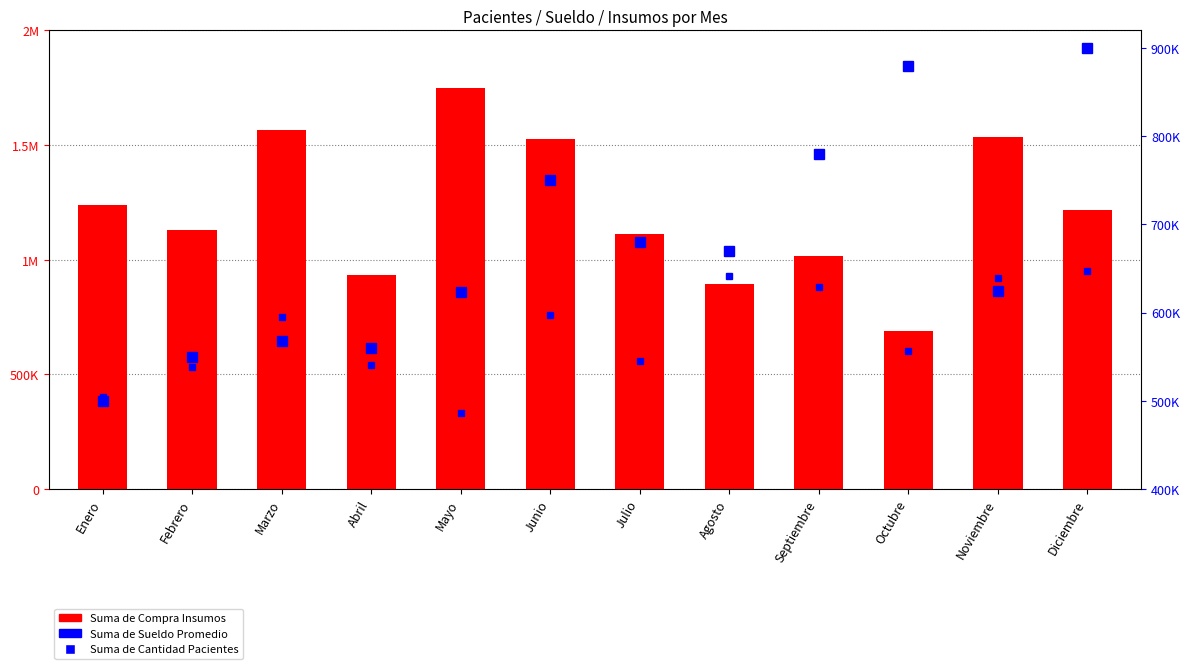

What is the value of the Suma de Cantidad Pacientes (x10k) bar at the 5th from the left?

330000